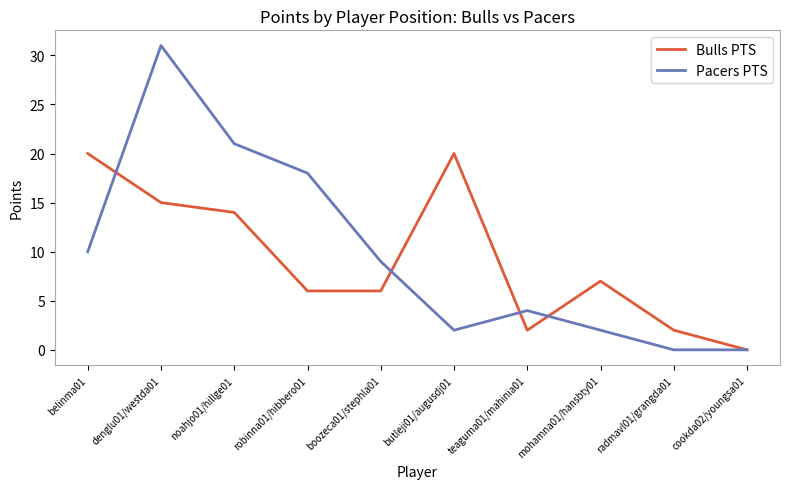

What is the sum of the Pacers PTS values at butleji01/augusdj01 and radmavl01/grangda01?

2